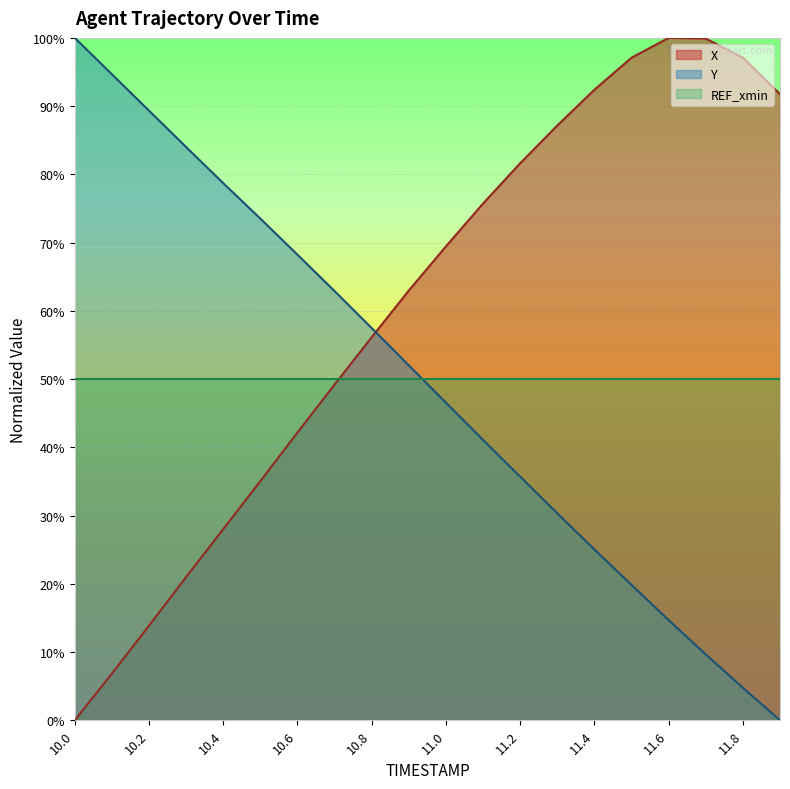

What is the difference between the Y values at 11.0 and 11.3?

16.2